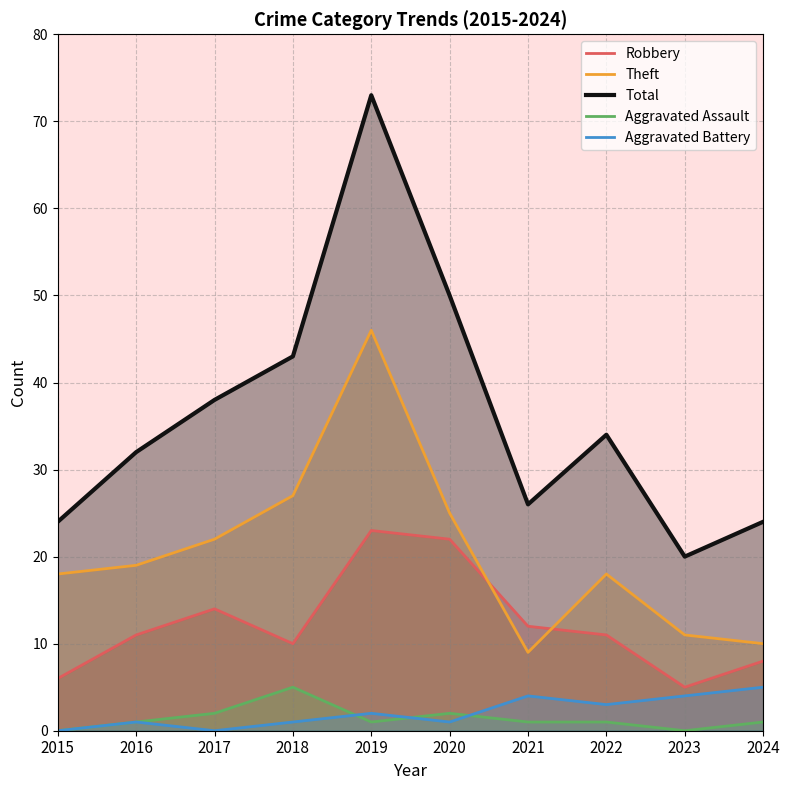

Where is the first local minimum for Total?

2021